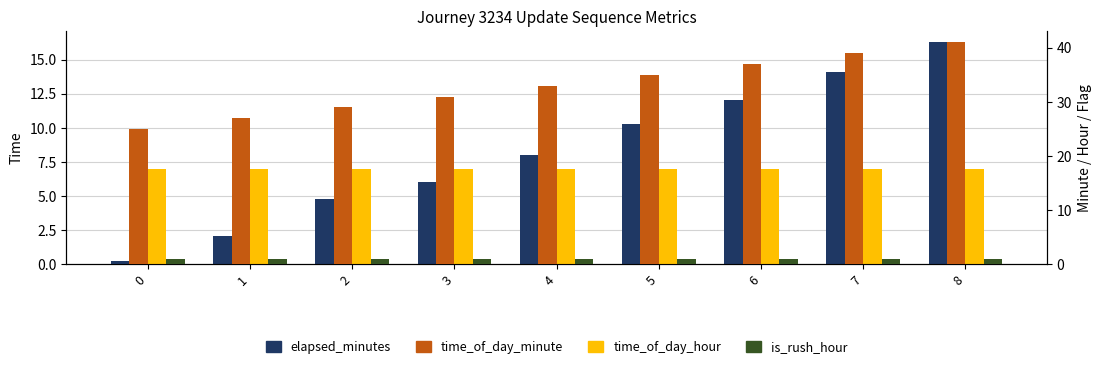

What is the highest value of the time_of_day_minute series?

41.0